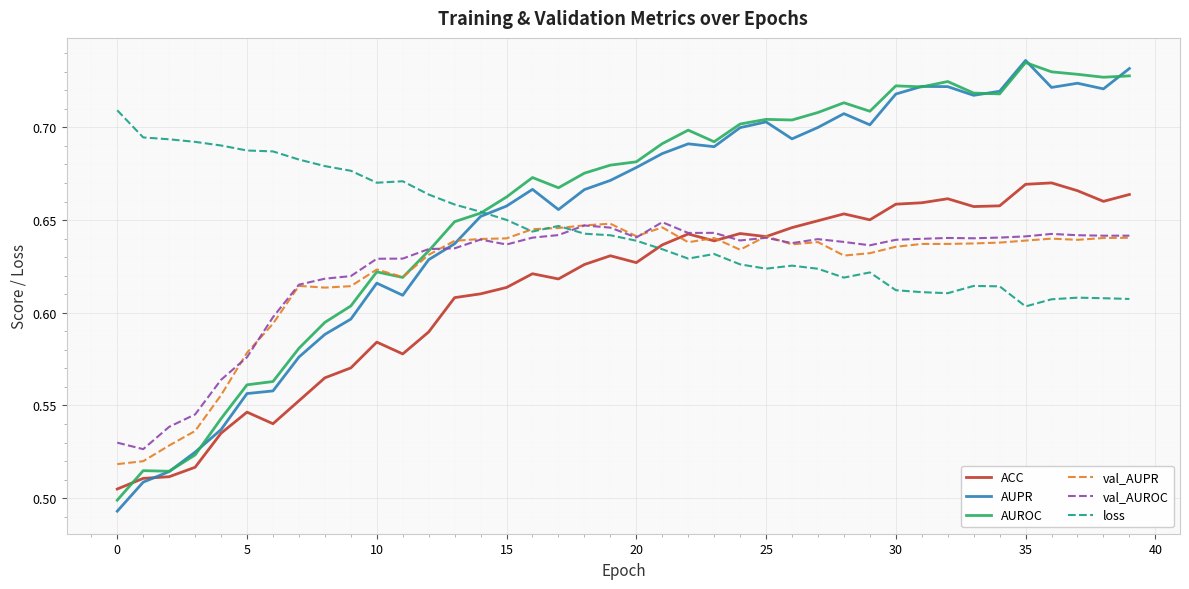

True or false: ACC and val_AUROC intersect in this chart.

True